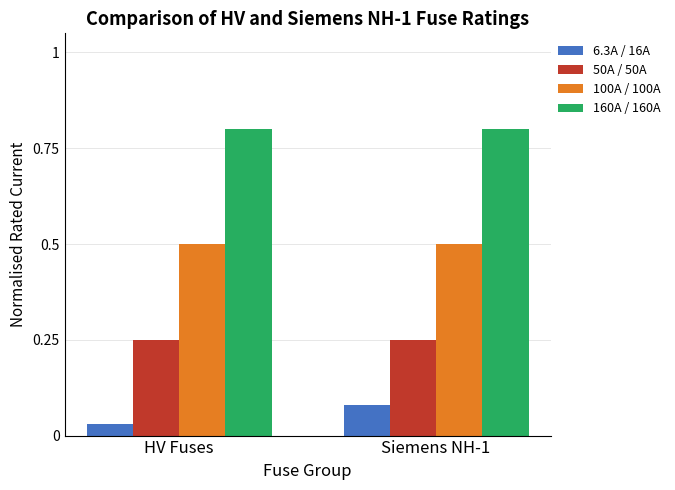

What is the maximum value for 160A / 160A?

0.8